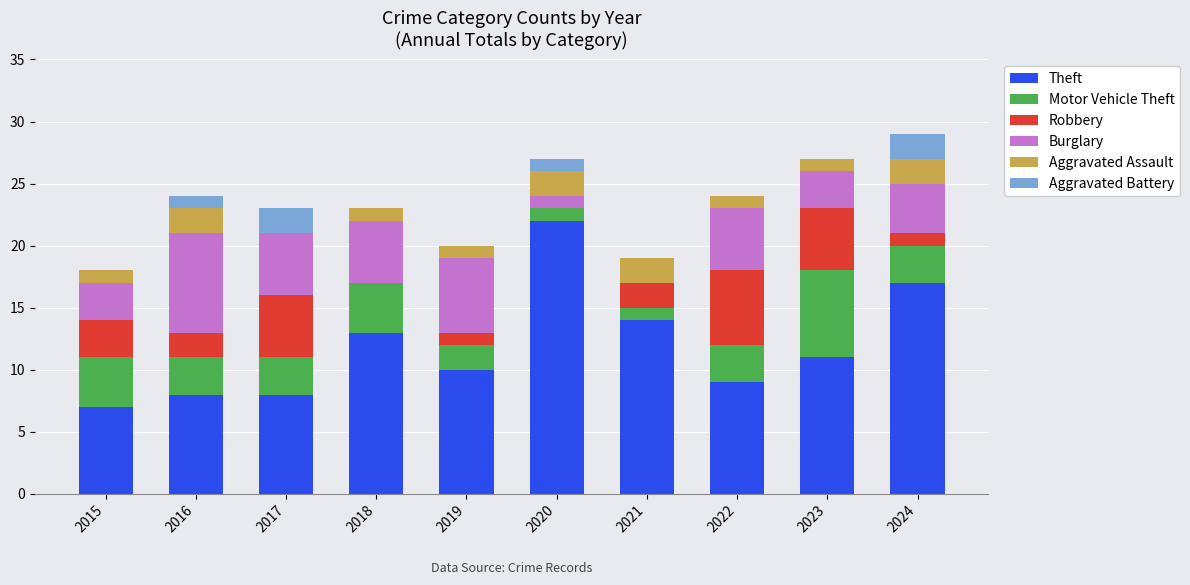

What is the total value across all series at 2023?

27